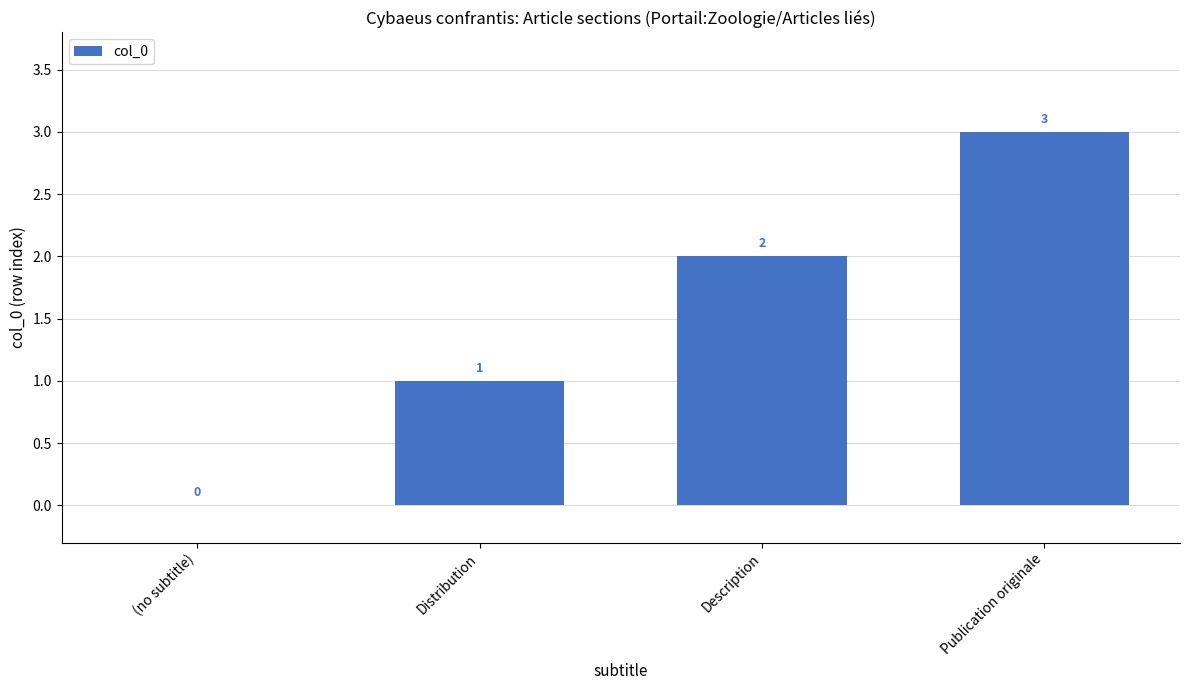

How many values are above zero?

3